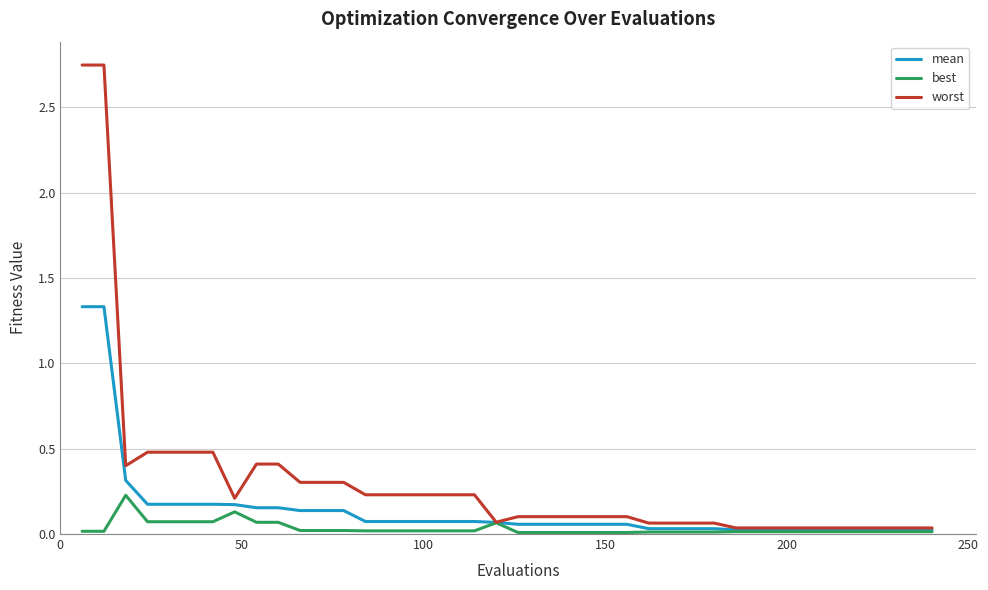

List the series in order of their peak value, lowest first.

best, mean, worst